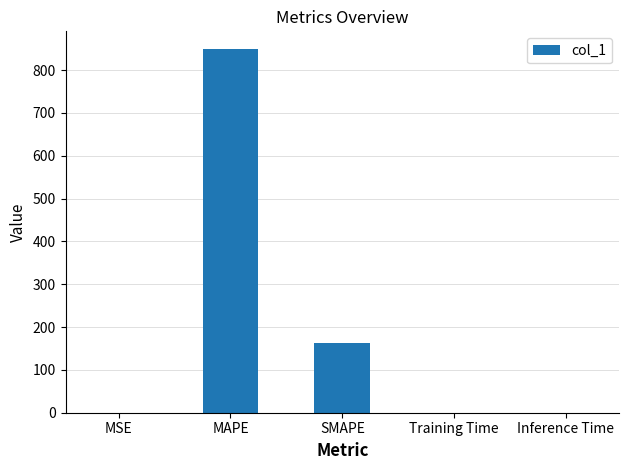

At which label is the value closest to 424?

SMAPE